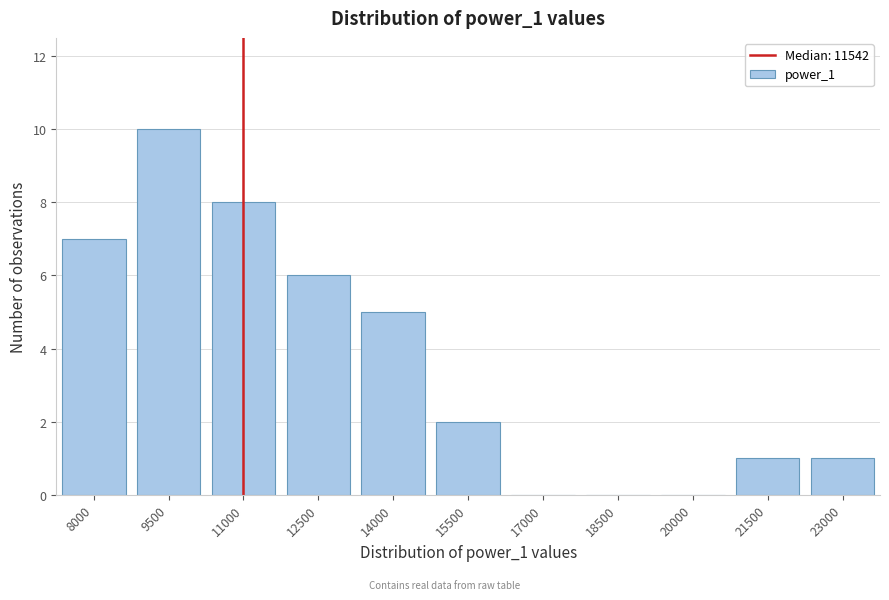

Reading left to right, list all the values displayed in this chart.

8000=7	9500=10	11000=8	12500=6	14000=5	15500=2	17000=0	18500=0	20000=0	21500=1	23000=1